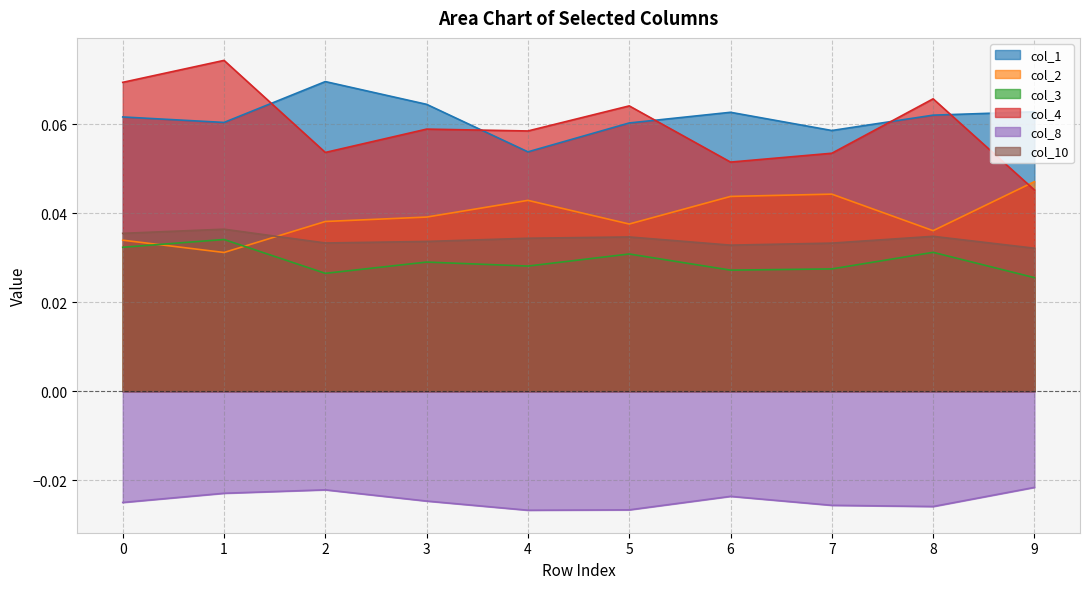

Which series has the widest spread of values?

col_4